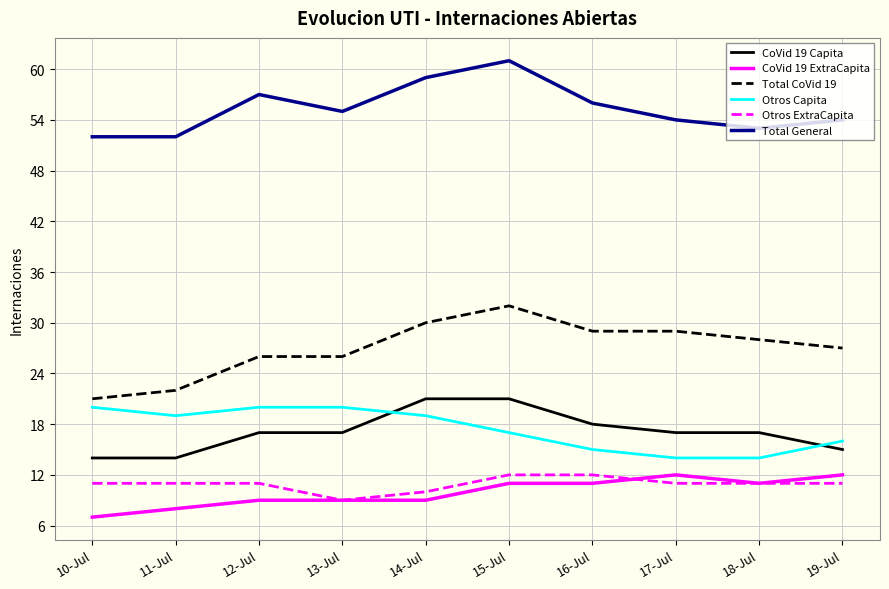

What is the spread (max minus min) of values at 13-Jul?

46